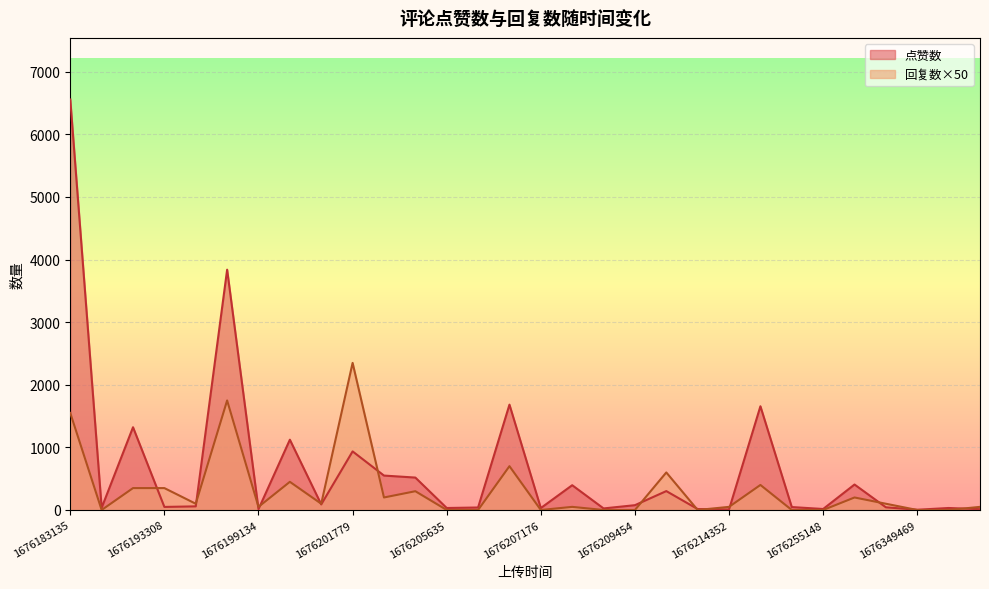

The 回复数×50 series shows 50 at 1676199134. True or false?

True